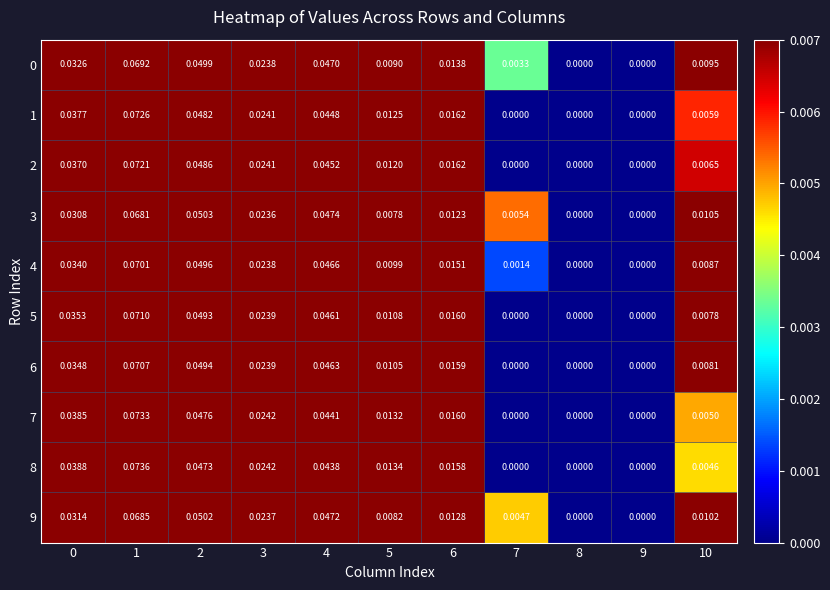

How many data points in 9 are above 0?

9